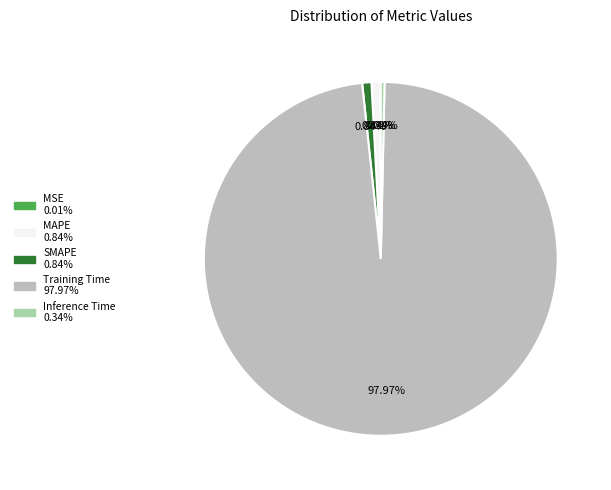

Which category has the biggest portion of the pie?

Training Time